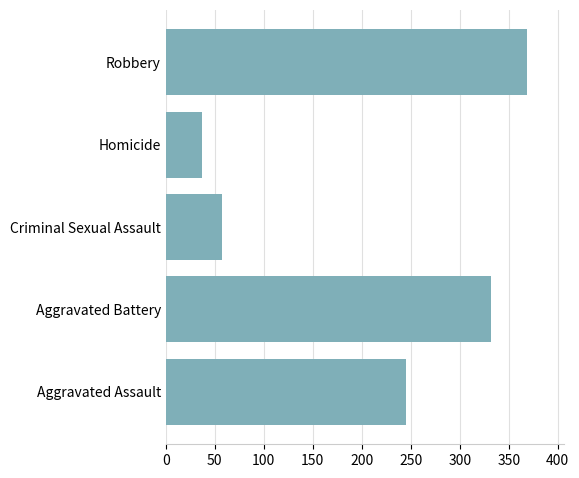

What is the change in value from Aggravated Assault to Robbery?

+123.6